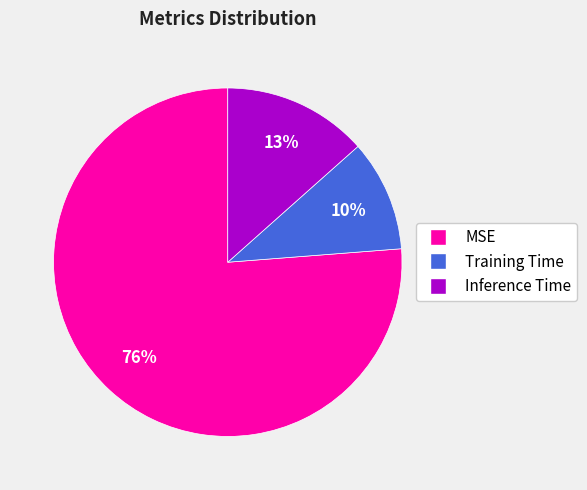

Is there a majority slice in this chart?

Yes